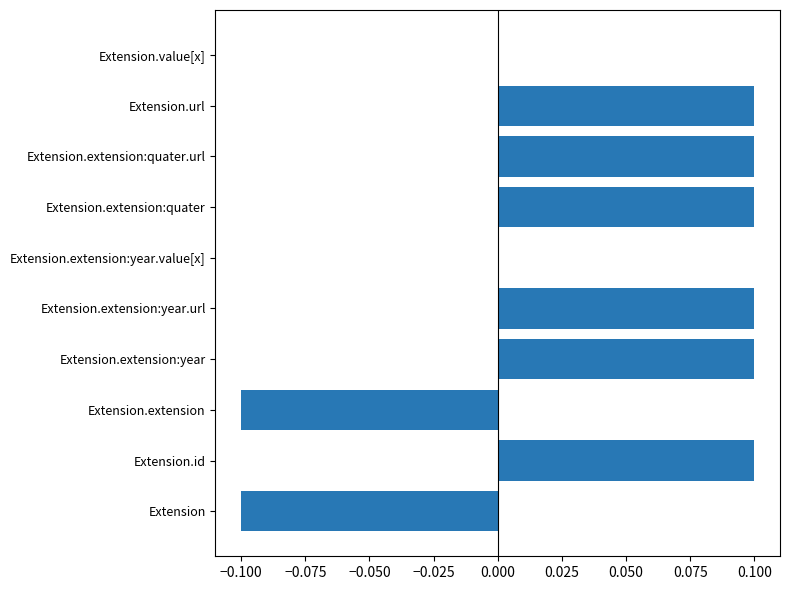

Reading top to bottom, transcribe all the data shown in this chart.

Extension.value[x]=0.0	Extension.url=0.1	Extension.extension:quater.url=0.1	Extension.extension:quater=0.1	Extension.extension:year.value[x]=0.0	Extension.extension:year.url=0.1	Extension.extension:year=0.1	Extension.extension=-0.1	Extension.id=0.1	Extension=-0.1